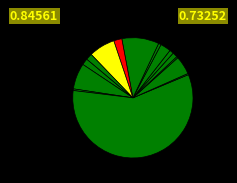

How many segments does this pie chart have?

15